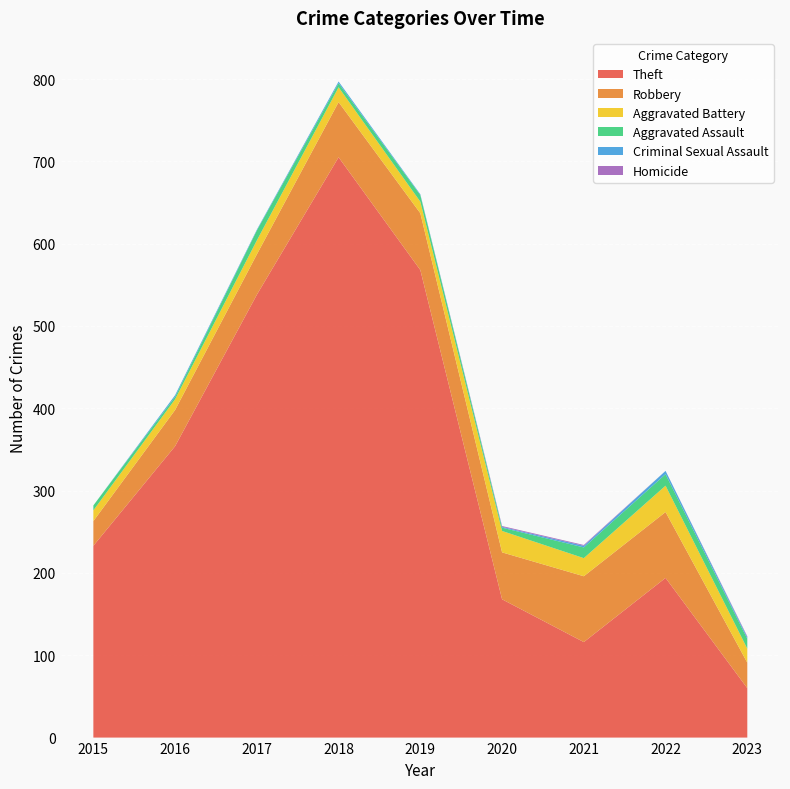

Reading right to left, transcribe all the data shown in this chart.

Theft: 2023=60	2022=194	2021=116	2020=168	2019=568	2018=705	2017=538	2016=354	2015=233
Robbery: 2023=31	2022=80	2021=80	2020=57	2019=69	2018=67	2017=49	2016=44	2015=30
Aggravated Battery: 2023=17	2022=32	2021=22	2020=26	2019=14	2018=18	2017=17	2016=13	2015=13
Aggravated Assault: 2023=12	2022=14	2021=13	2020=4	2019=8	2018=5	2017=12	2016=3	2015=6
Criminal Sexual Assault: 2023=2	2022=4	2021=2	2020=1	2019=1	2018=2	2017=1	2016=2	2015=0
Homicide: 2023=1	2022=0	2021=1	2020=1	2019=0	2018=0	2017=0	2016=0	2015=0